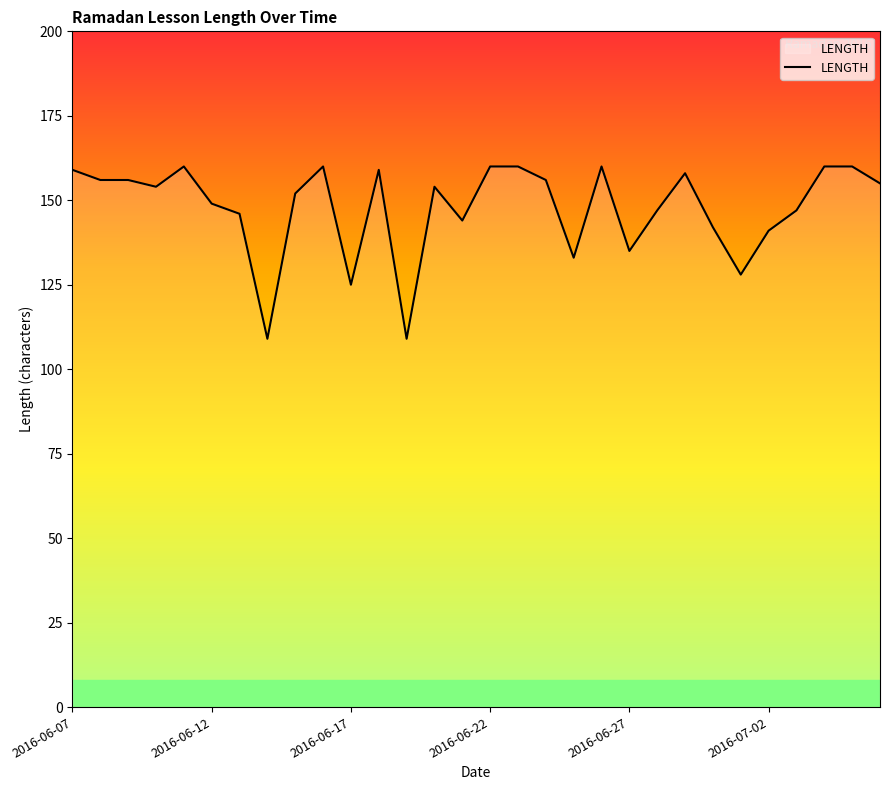

What is the smallest value displayed?

109